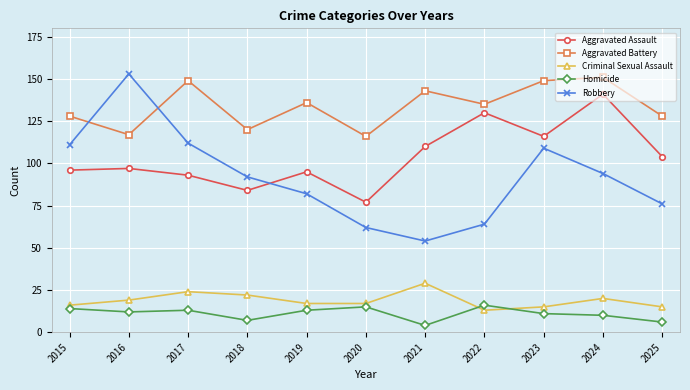

In Robbery, how many points are lower than both neighbors (excluding endpoints)?

1